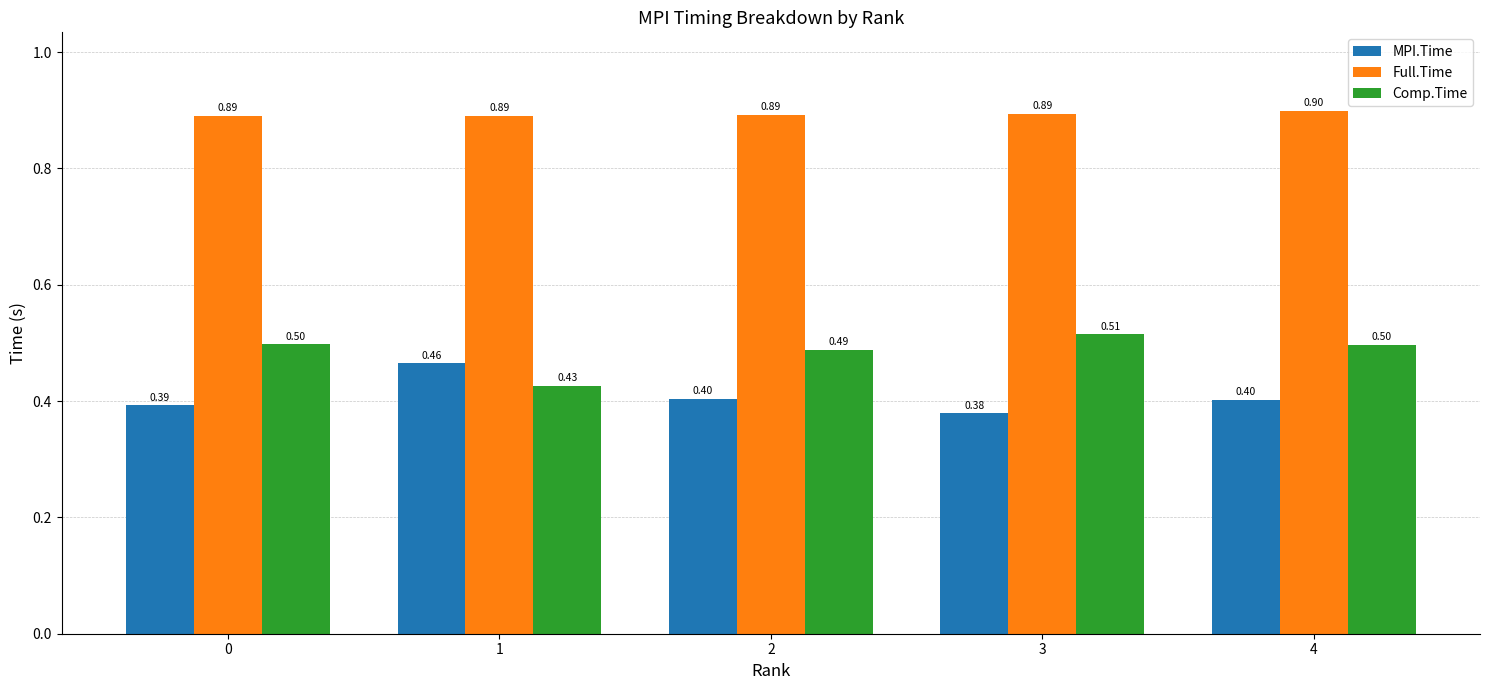

Between 1 and 4, which series saw the biggest shift?

Comp.Time